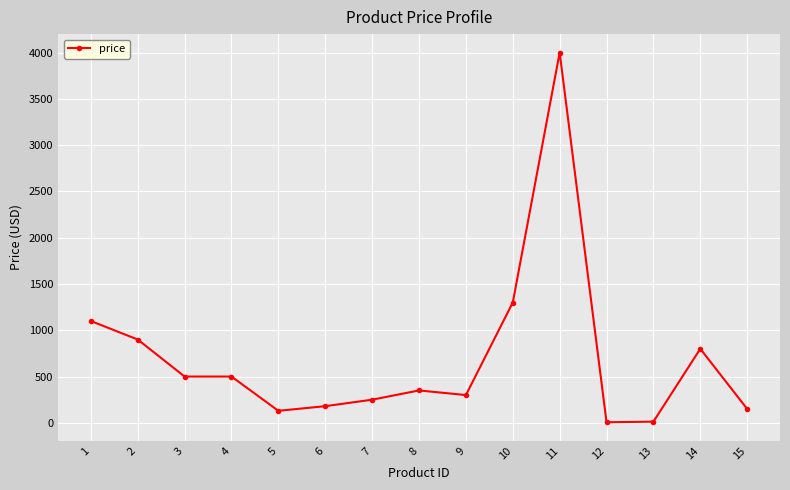

What is the sum of all values?

10478.8